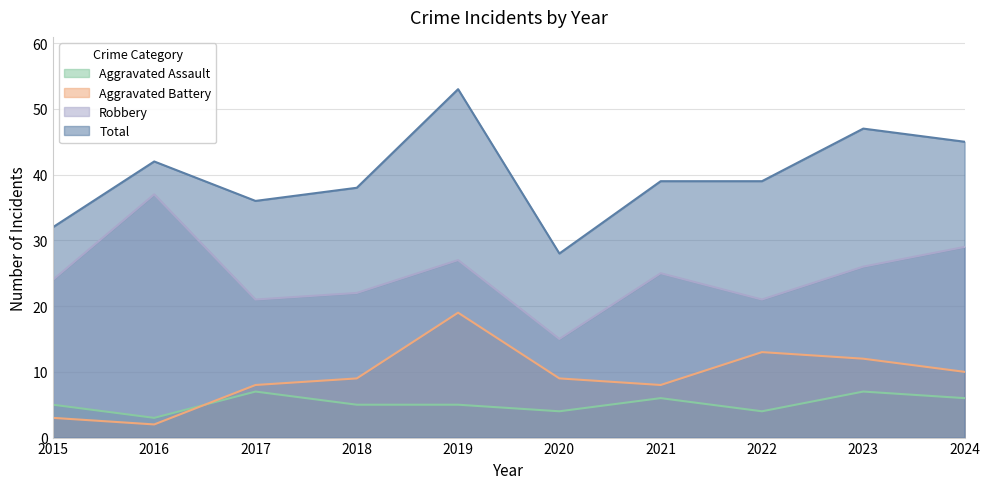

What is the value of the Aggravated Battery point at the 3rd from the left?

8